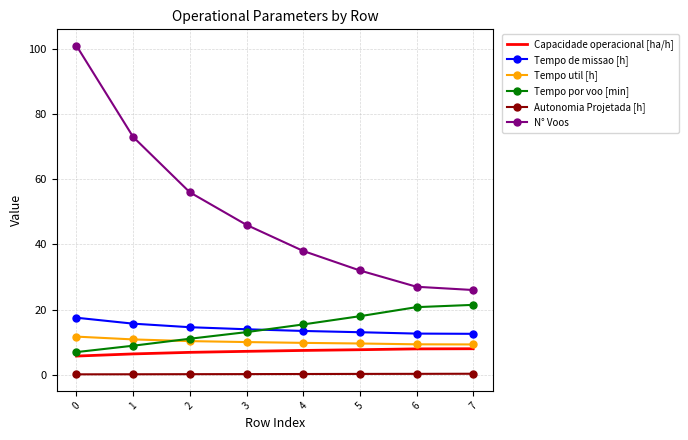

What is the smallest value displayed?

0.1